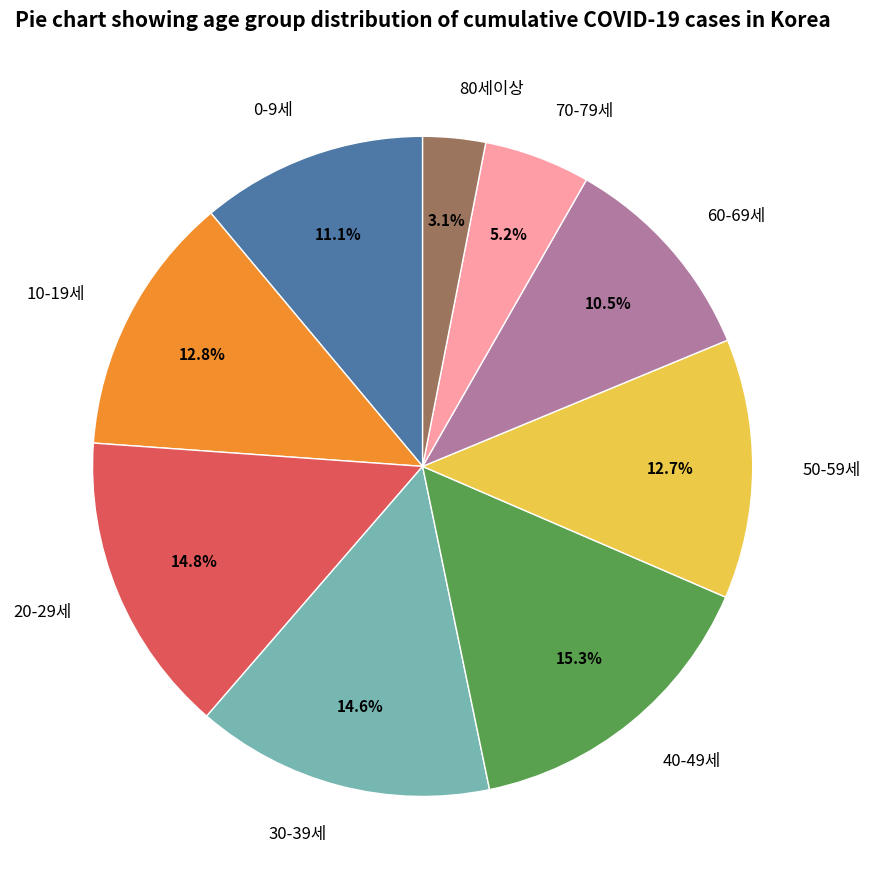

What portion of the pie excludes 80세이상?

96.9%